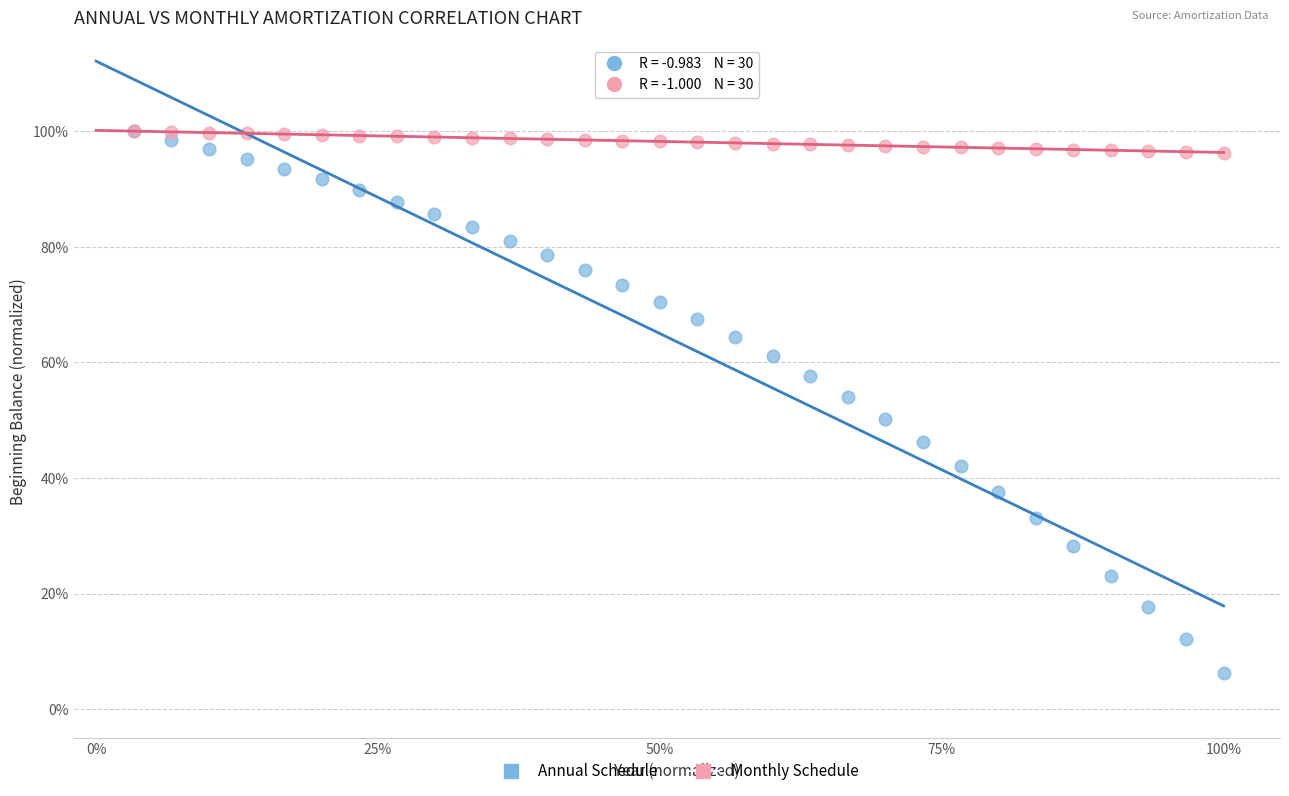

What are all the series names shown in the legend?

Annual Schedule, Monthly Schedule